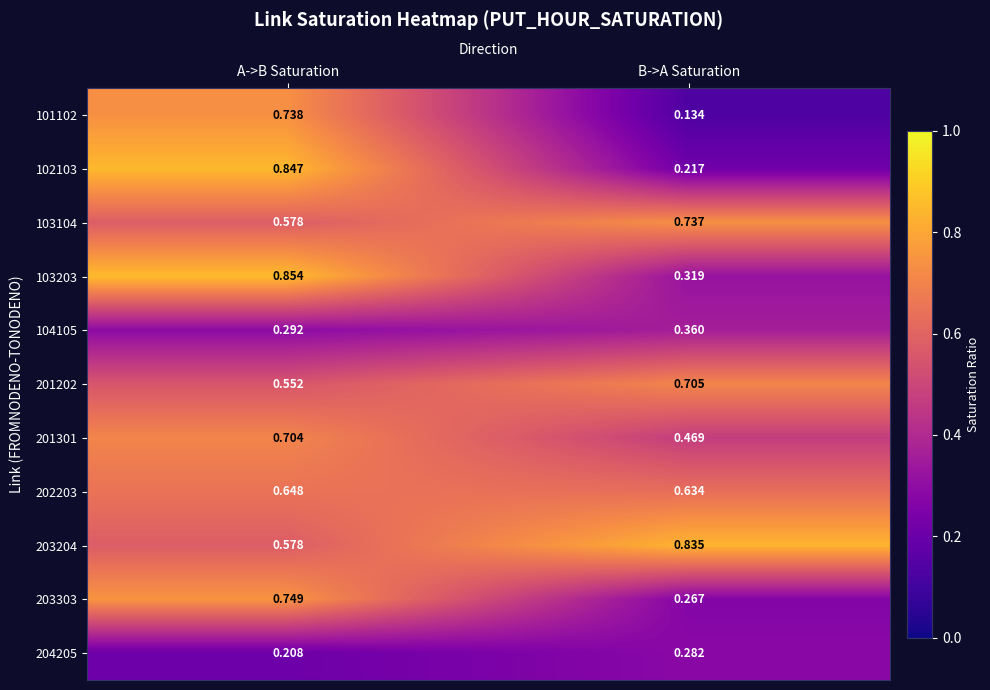

Which series changed the most between A->B Saturation and B->A Saturation?

102103